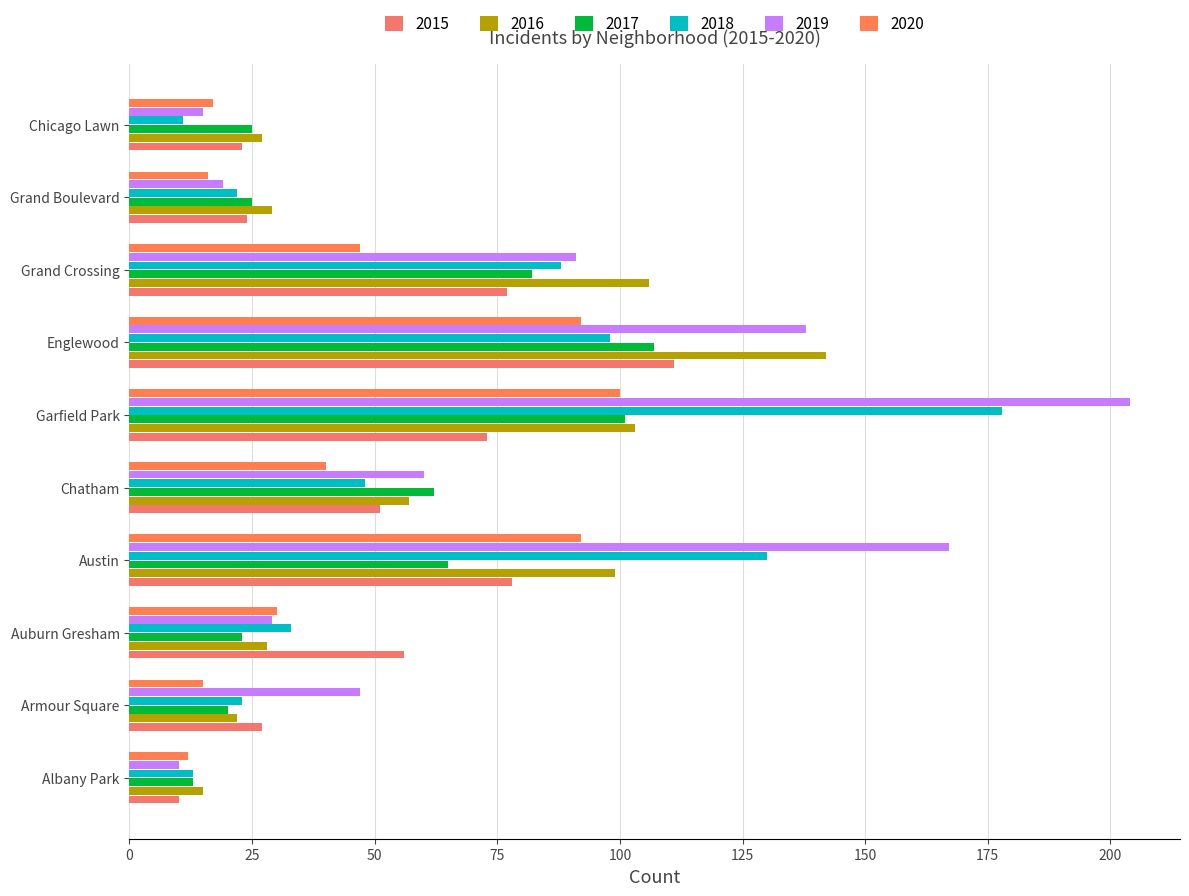

At which label does 2020 first exceed 40?

Austin